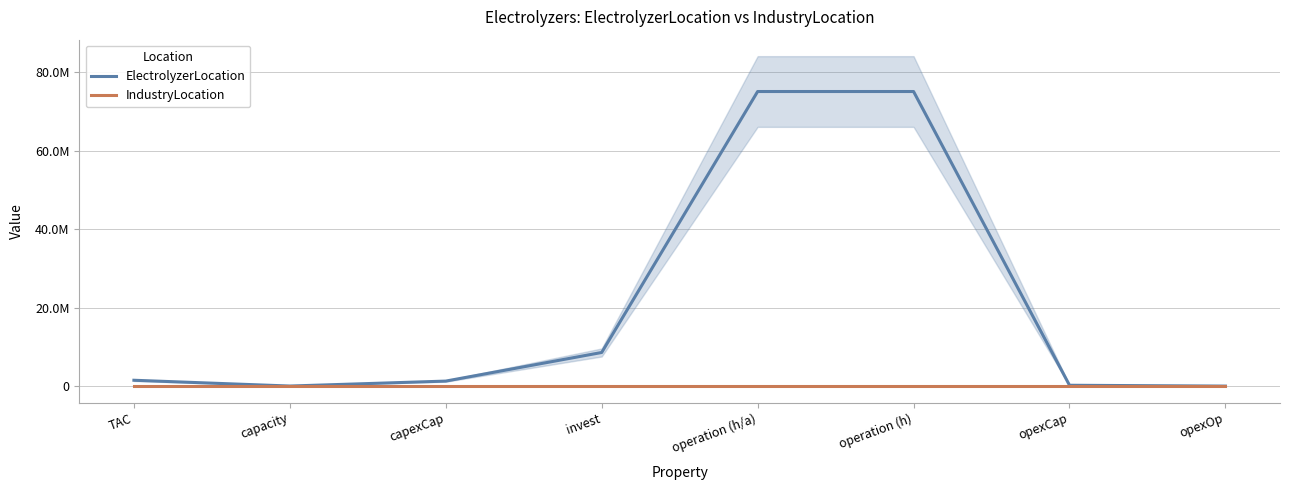

True or false: ElectrolyzerLocation and IndustryLocation intersect in this chart.

False